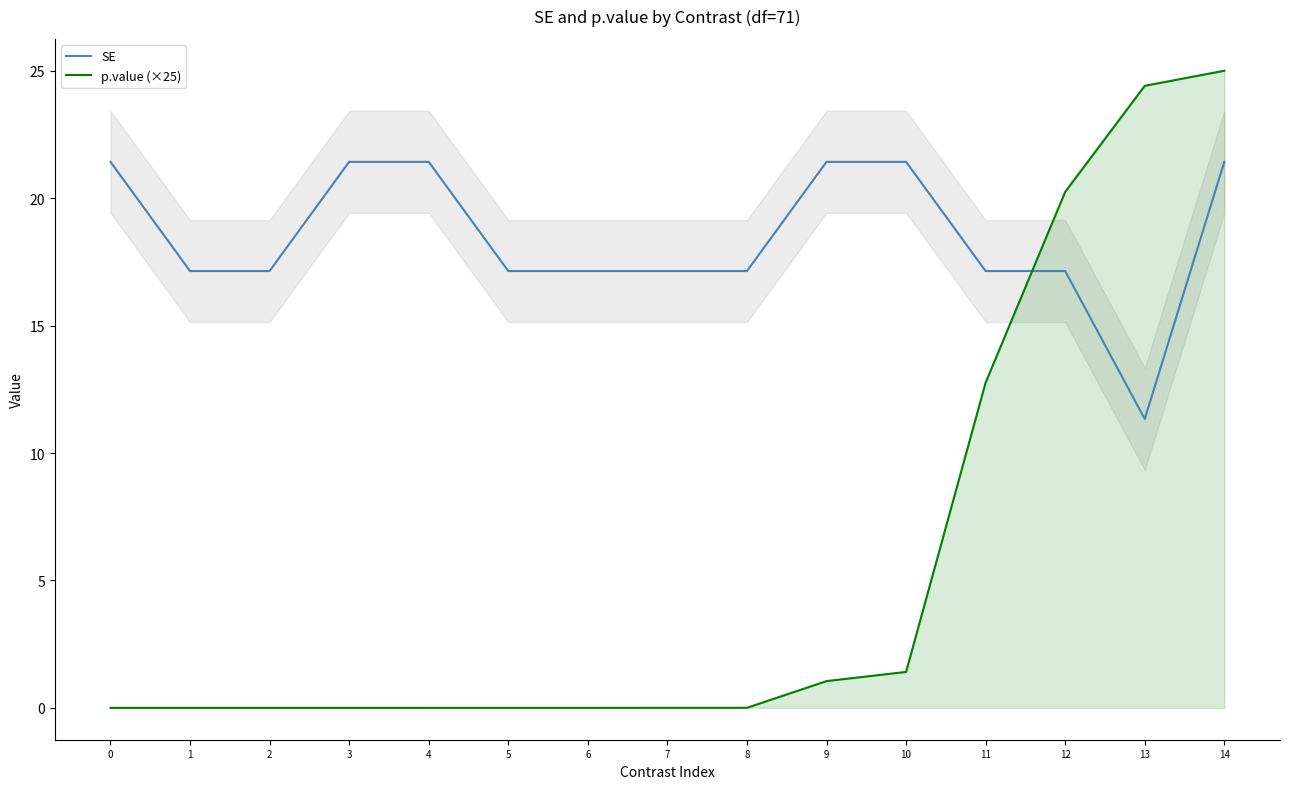

Is the value of SE at 5 greater than the value of p.value (×25) at 3?

Yes